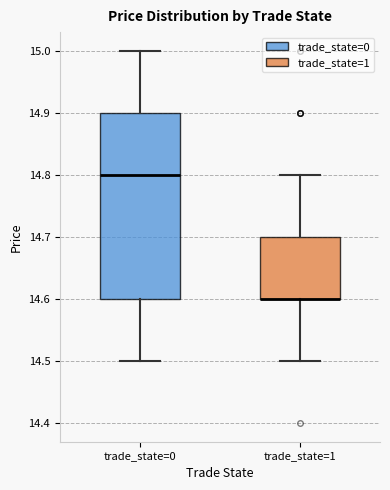

Reading left to right, transcribe this box plot: for each box, give where its median line is, the range the box spans, and where its two whiskers end, as read against the y-axis. The values are not printed on the chart, so give them approximately, as read against the axis.

trade_state=0: median 14.8, box 14.6 to 14.9, whiskers 14.5 to 15.0
trade_state=1: median 14.6 (drawn on the box's lower edge), box 14.6 to 14.7, whiskers 14.5 to 14.8